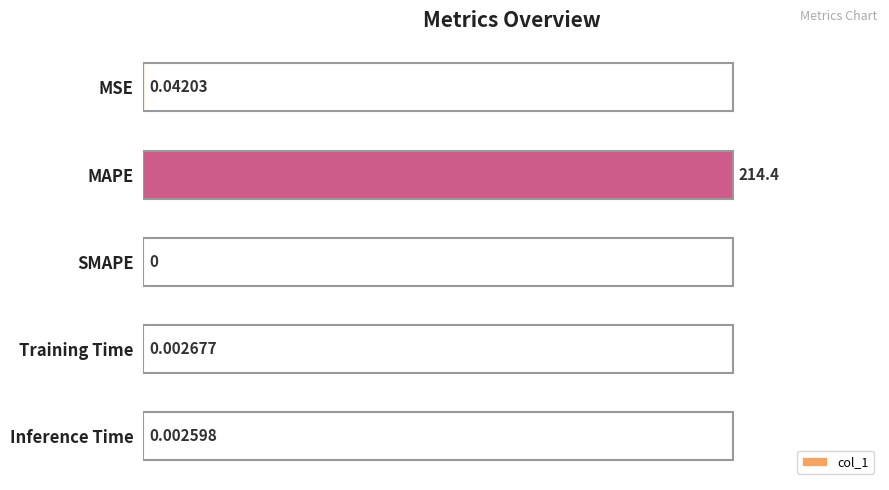

Where is the data nearest to the value 0?

SMAPE